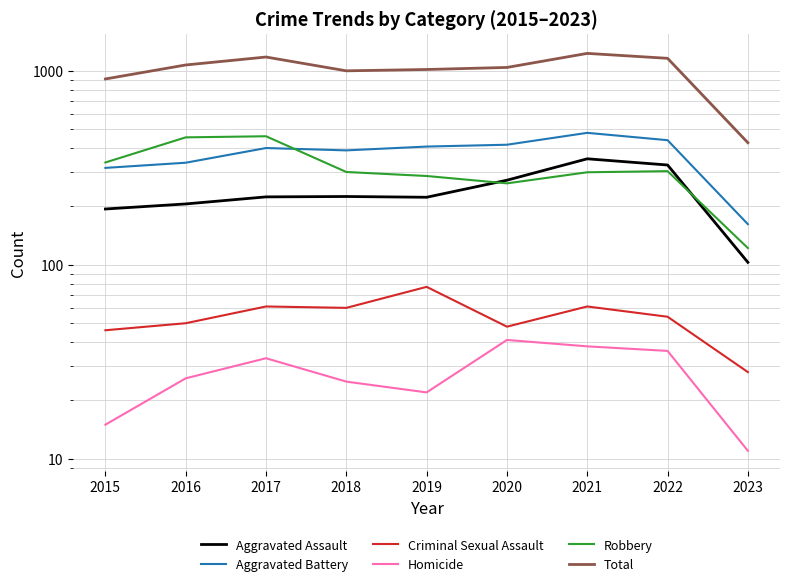

Reading left to right, transcribe all the data shown in this chart.

Aggravated Assault: 194	206	224	225	223	273	352	327	103
Aggravated Battery: 316	336	400	389	407	416	479	439	162
Criminal Sexual Assault: 46	50	61	60	77	48	61	54	28
Homicide: 15	26	33	25	22	41	38	36	11
Robbery: 337	454	460	301	287	263	300	304	122
Total: 908	1072	1178	1000	1016	1041	1230	1160	426